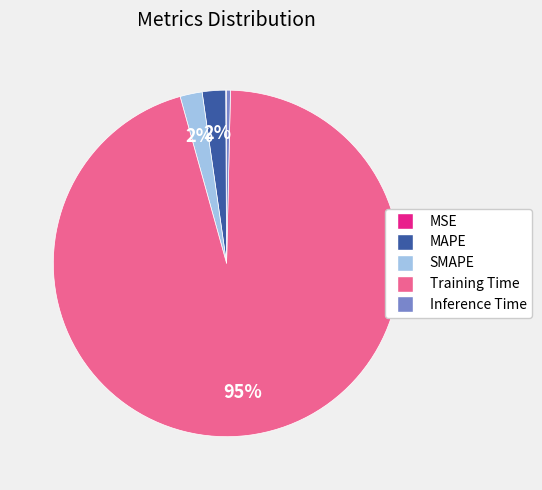

To the nearest percent, what portion does SMAPE represent?

2%